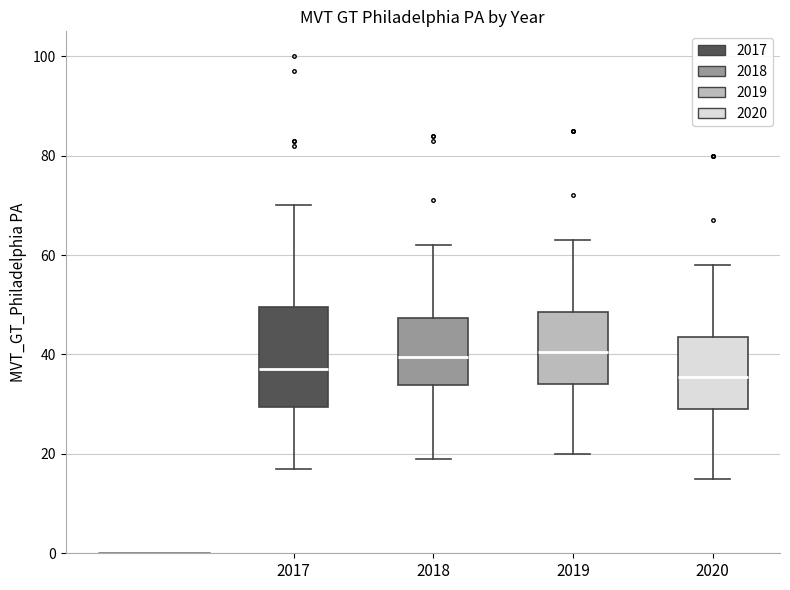

Reading left to right, read every box against the y-axis: the position of its median line, the range the box covers, and the ends of its whiskers. The values are not printed on the chart, so give them approximately, as read against the axis.

2017: median 38, box 30 to 50, whiskers 18 to 70
2018: median 40, box 34 to 48, whiskers 20 to 62
2019: median 40, box 34 to 48, whiskers 20 to 64
2020: median 36, box 30 to 44, whiskers 16 to 58